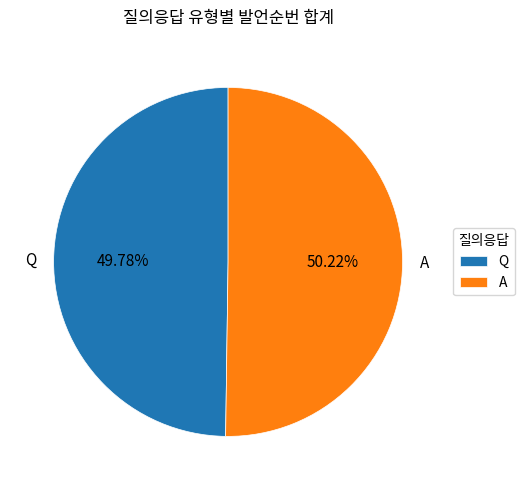

What percentage is NOT represented by A?

49.8%